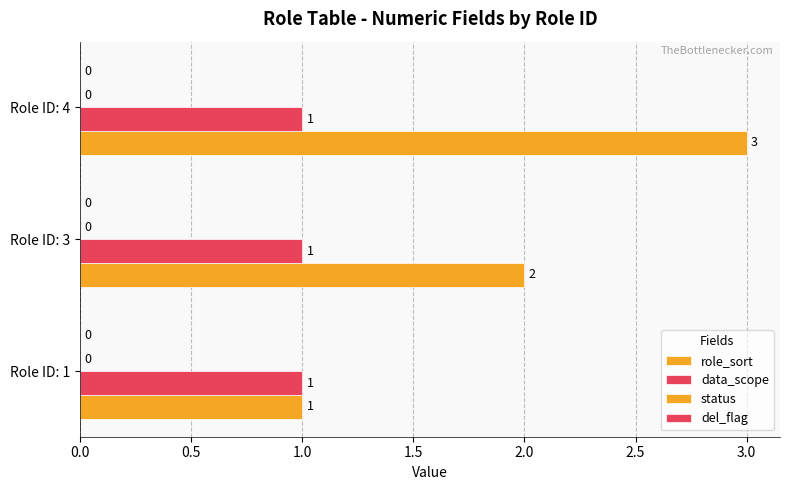

How many categories are shown in the chart?

3